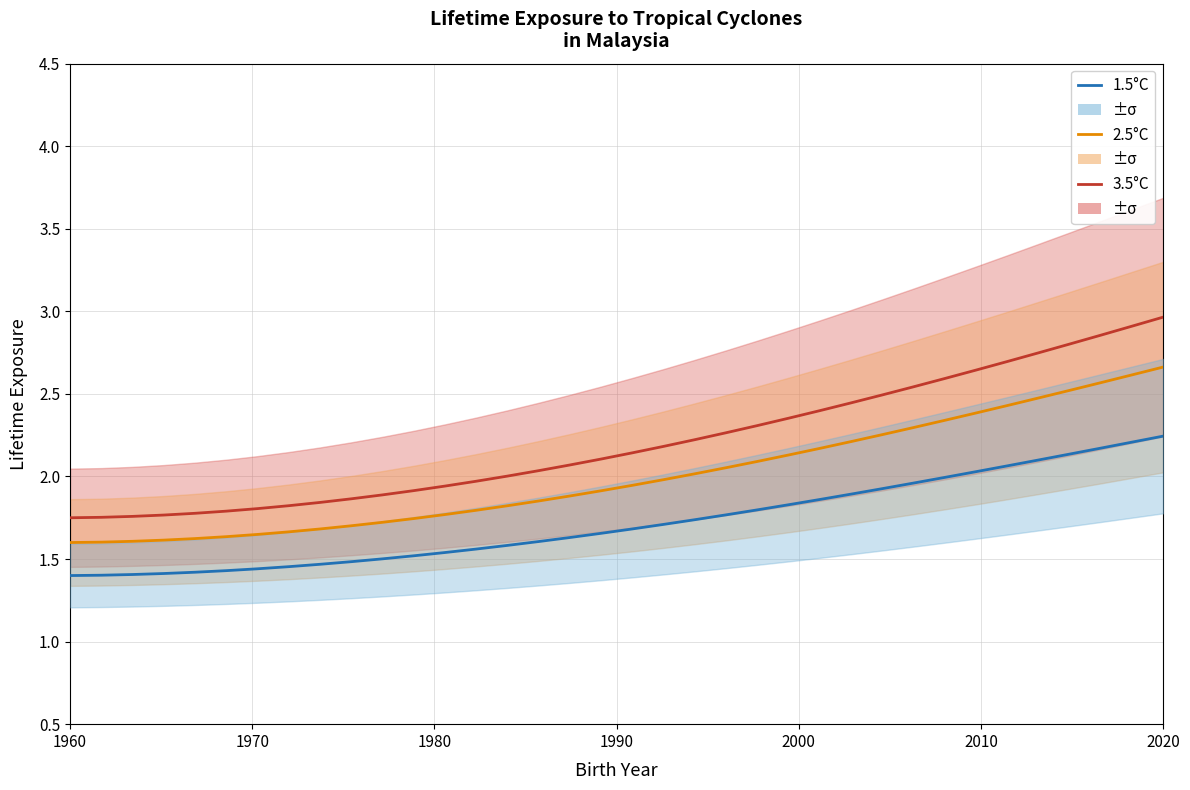

Reading right to left, what are all the values shown in this chart?

1.5°C: 2.2	2.2	2.2	2.1	2.1	2.1	2.0	2.0	2.0	1.9	1.9	1.9	1.8	1.8	1.8	1.7	1.7	1.7	1.7	1.6	1.6	1.6	1.6	1.5	1.5	1.5	1.5	1.5	1.5	1.4	1.4	1.4	1.4	1.4	1.4	1.4
2.5°C: 2.7	2.6	2.6	2.5	2.5	2.4	2.4	2.3	2.3	2.3	2.2	2.2	2.1	2.1	2.1	2.0	2.0	1.9	1.9	1.9	1.9	1.8	1.8	1.8	1.7	1.7	1.7	1.7	1.7	1.6	1.6	1.6	1.6	1.6	1.6	1.6
3.5°C: 3.0	2.9	2.9	2.8	2.7	2.7	2.6	2.6	2.5	2.5	2.4	2.4	2.4	2.3	2.3	2.2	2.2	2.1	2.1	2.1	2.0	2.0	2.0	1.9	1.9	1.9	1.9	1.8	1.8	1.8	1.8	1.8	1.8	1.8	1.8	1.8